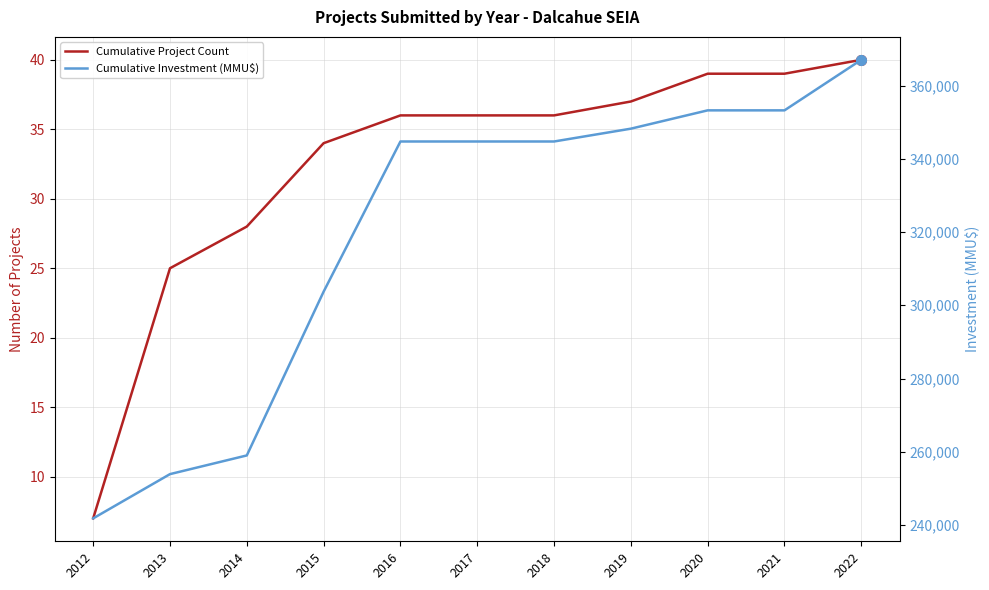

How many data points does each series have?

11